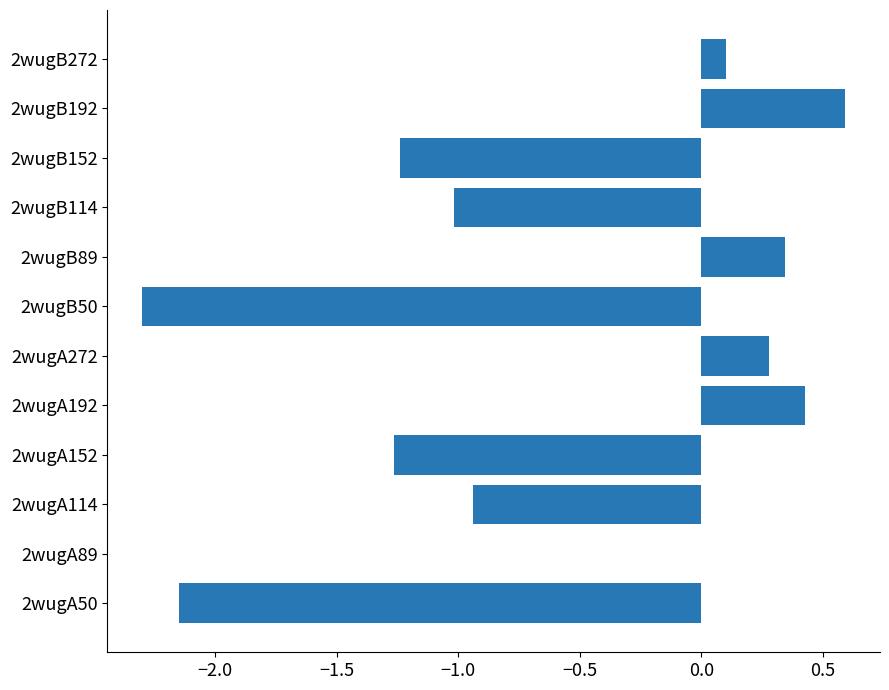

What is the sum of all values?

-7.2